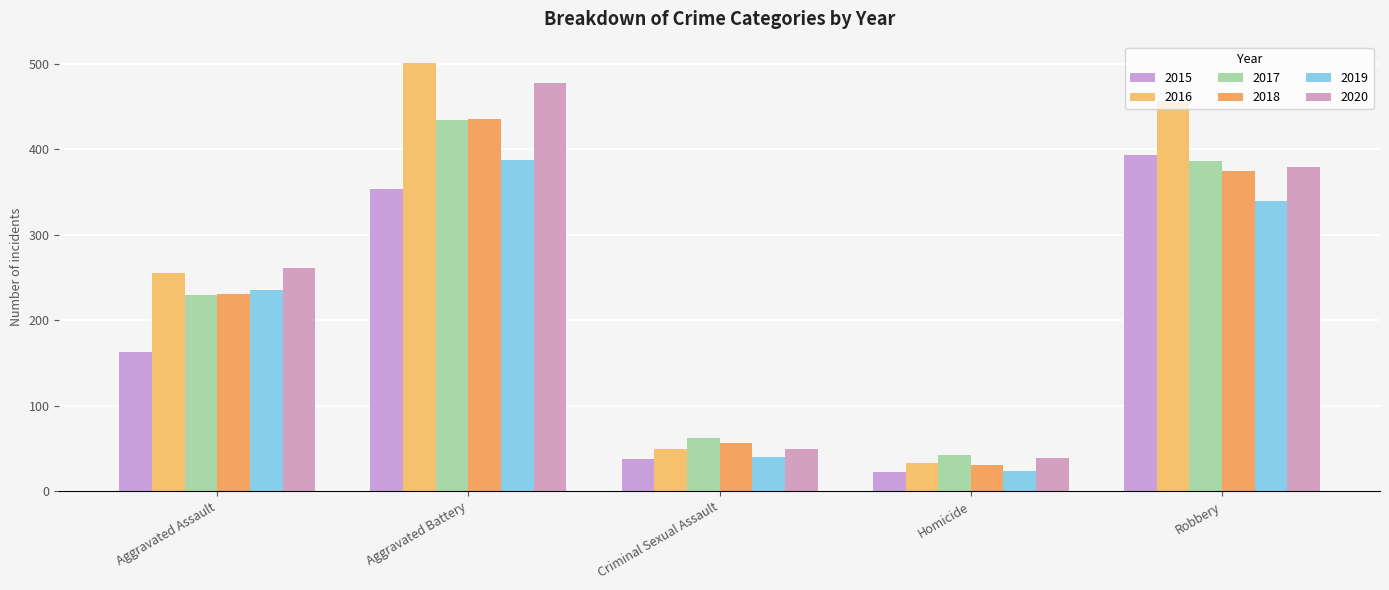

How many distinct data groups are displayed?

6